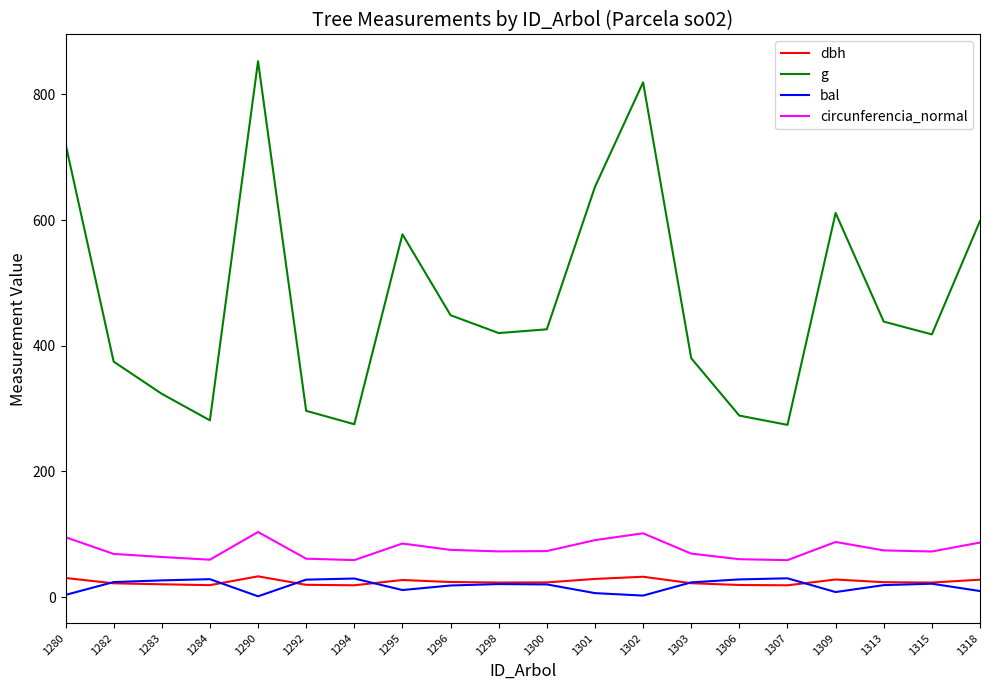

Which series has the widest spread of values?

g